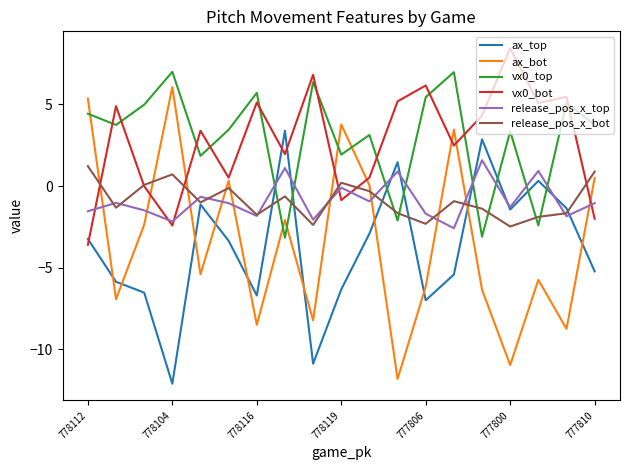

True or false: release_pos_x_top and vx0_top intersect in this chart.

True